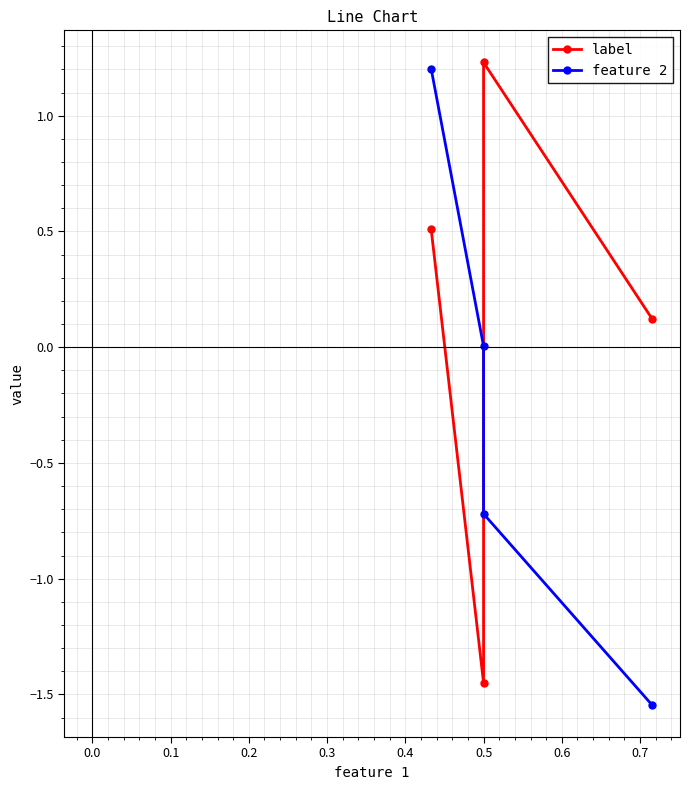

At how many categories does at least one series exceed 1?

2